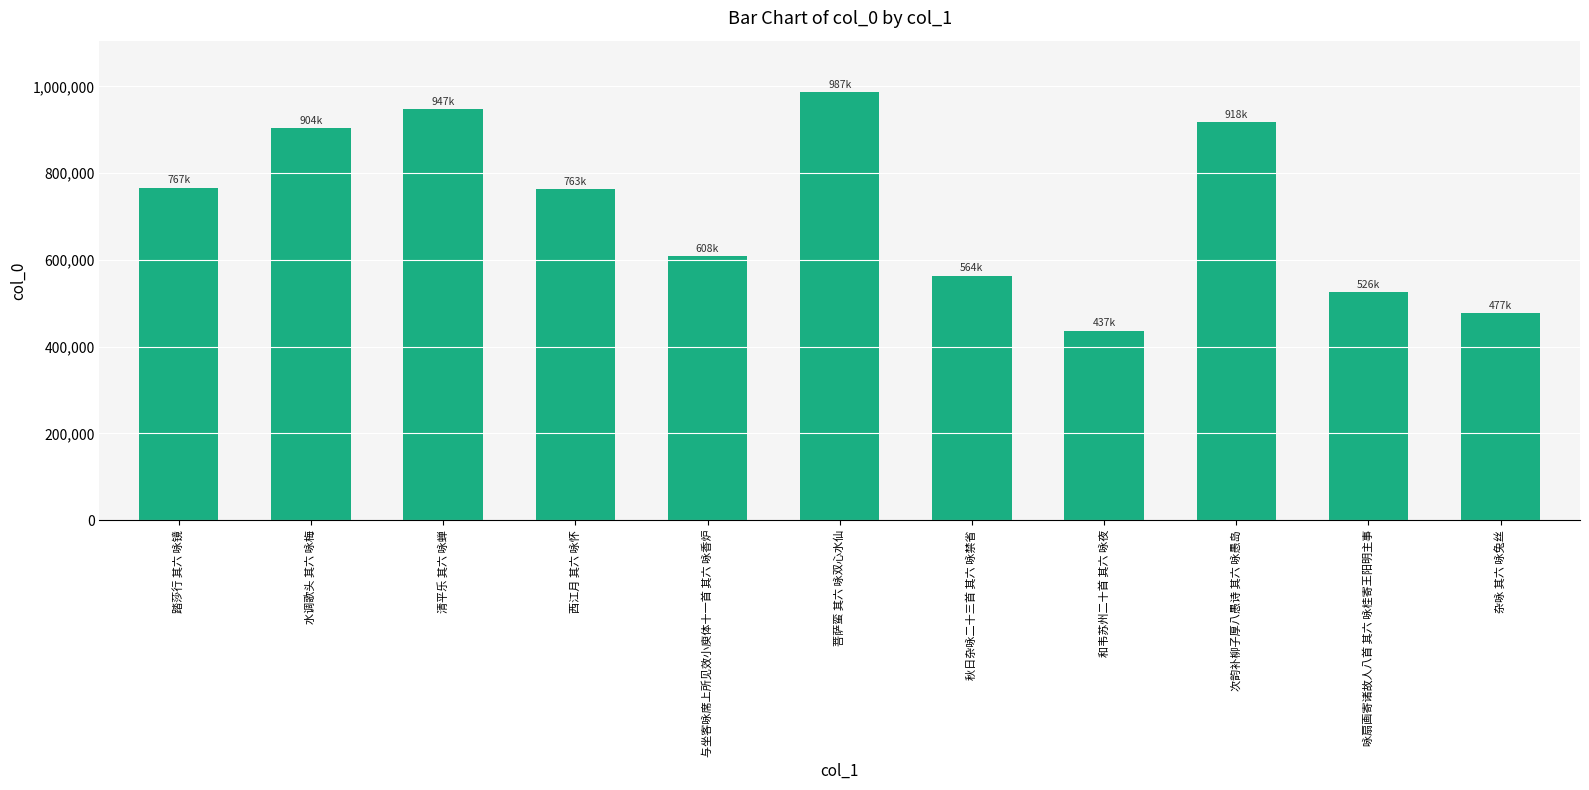

What is the change in value from 清平乐 其六 咏蝉 to 菩萨蛮 其六 咏双心水仙?

+40076